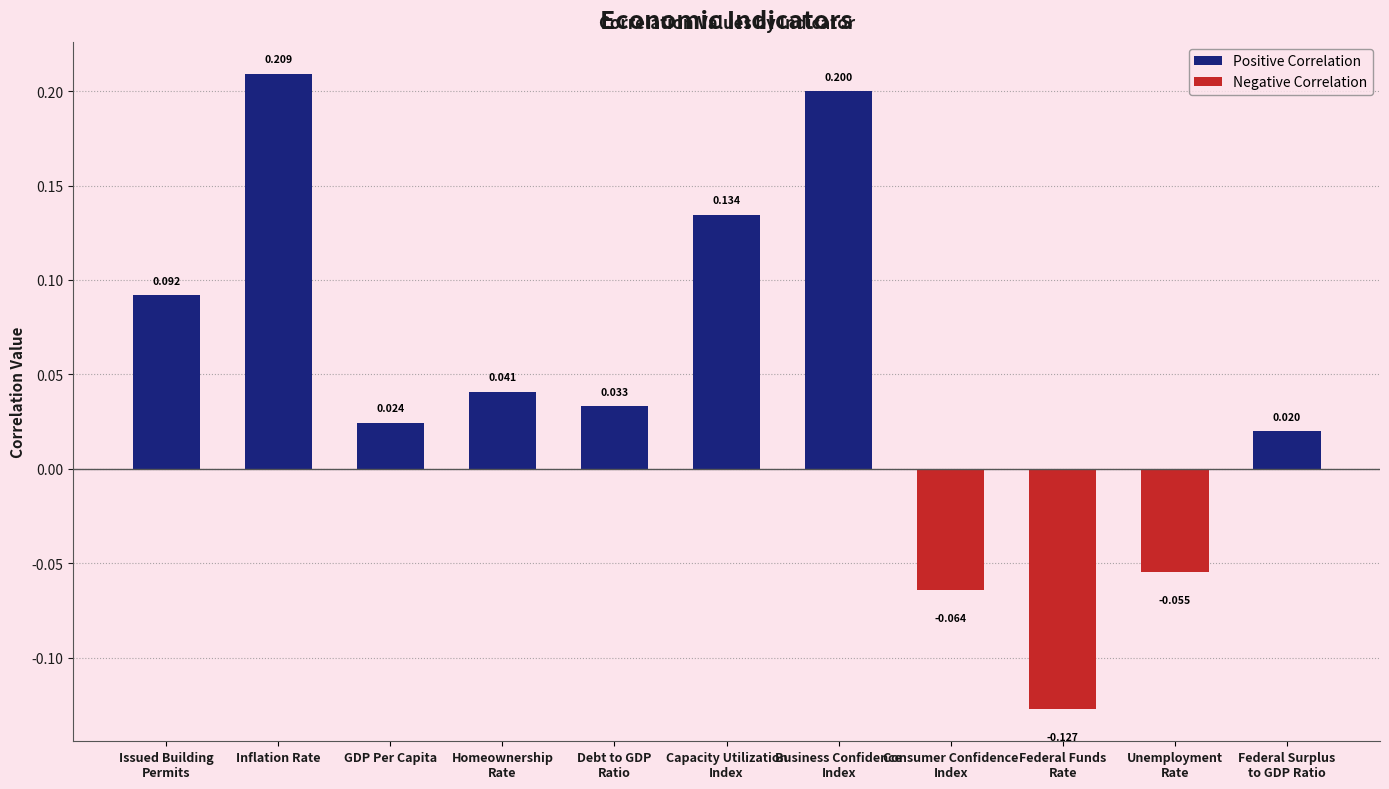

What is the label of the 2nd bar from the left?

Inflation Rate